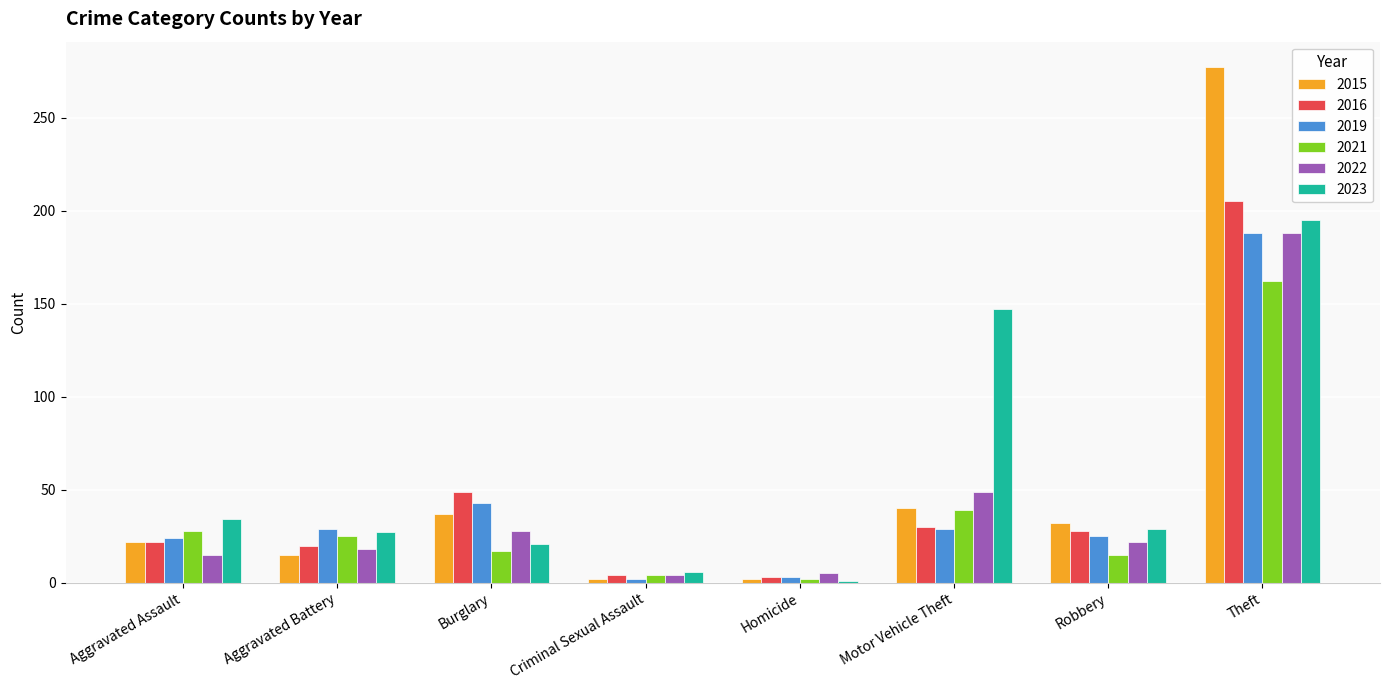

The value of 2021 at Robbery is 15. True or false?

True